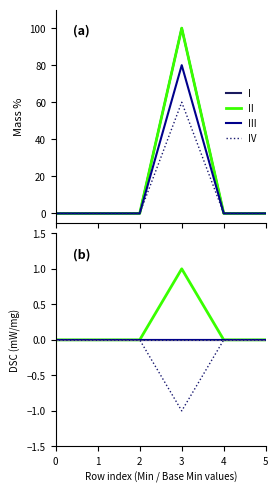

Is this an area chart (filled region under the line)?

No